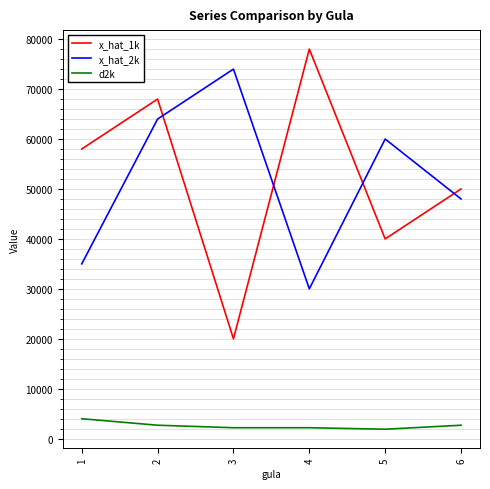

Between 1 and 6, which series saw the biggest shift?

x_hat_2k